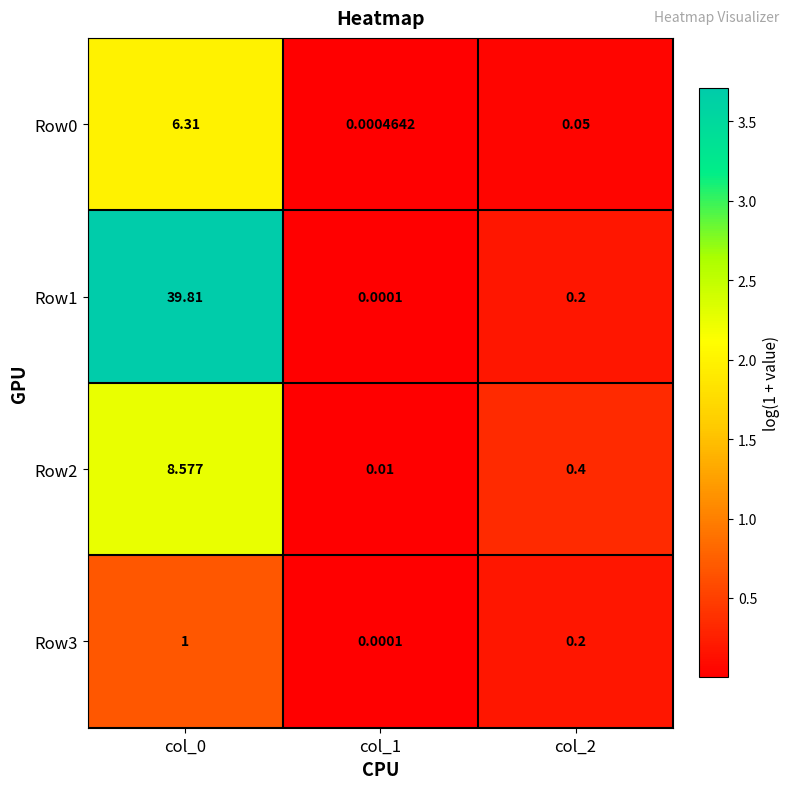

Is the value of Row0 at col_0 greater than the value of Row3 at col_1?

Yes